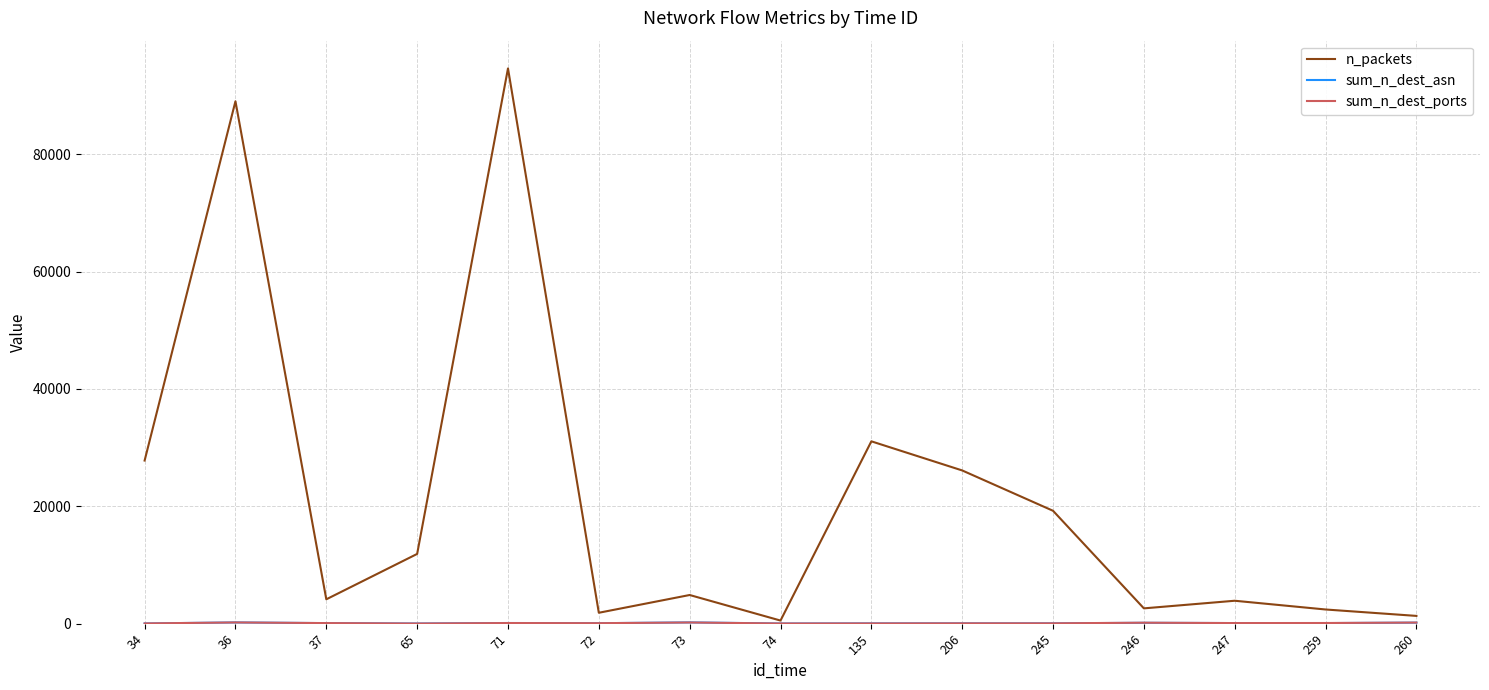

What is the greatest value displayed?

94612